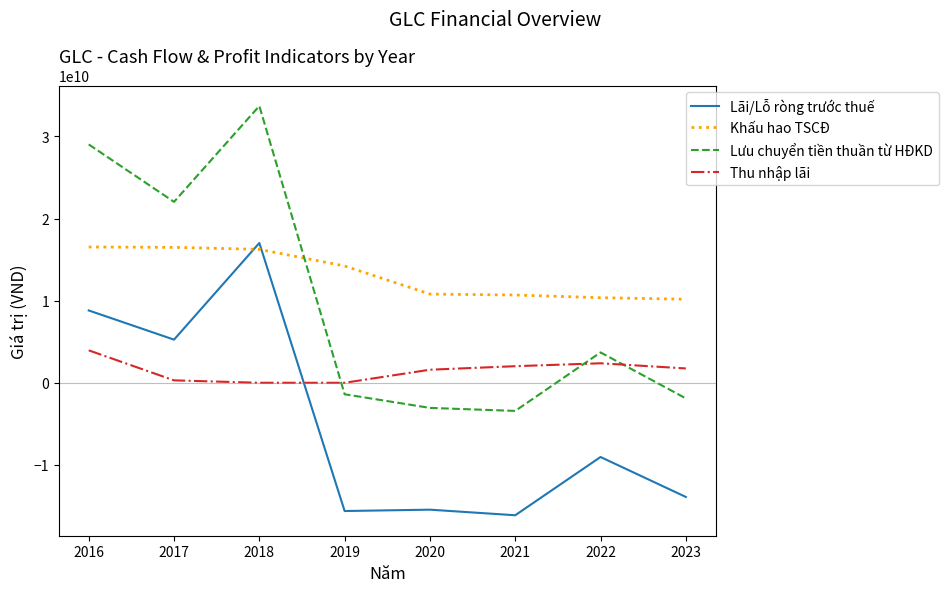

What is the highest value of the Khấu hao TSCĐ series?

16533433059